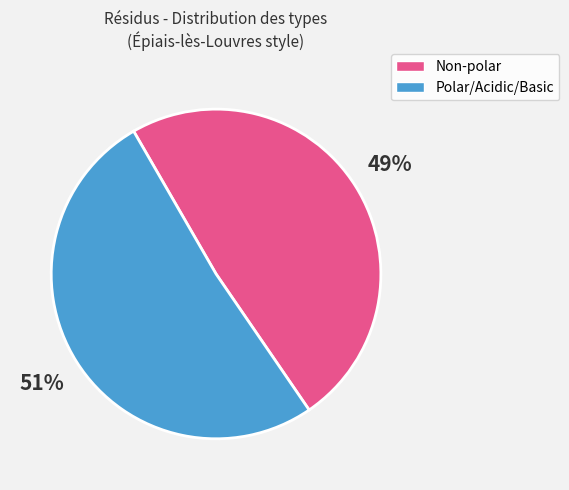

Is the sum of Polar/Acidic/Basic and Non-polar greater than half?

Yes